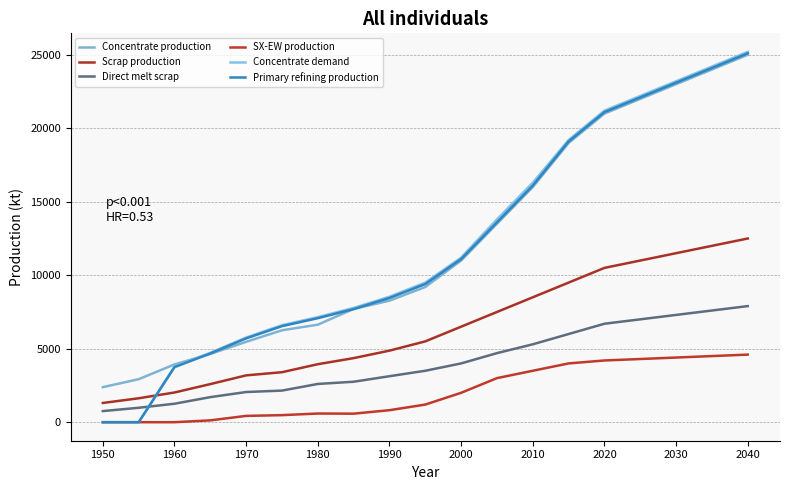

Is this an area chart (filled region under the line)?

No